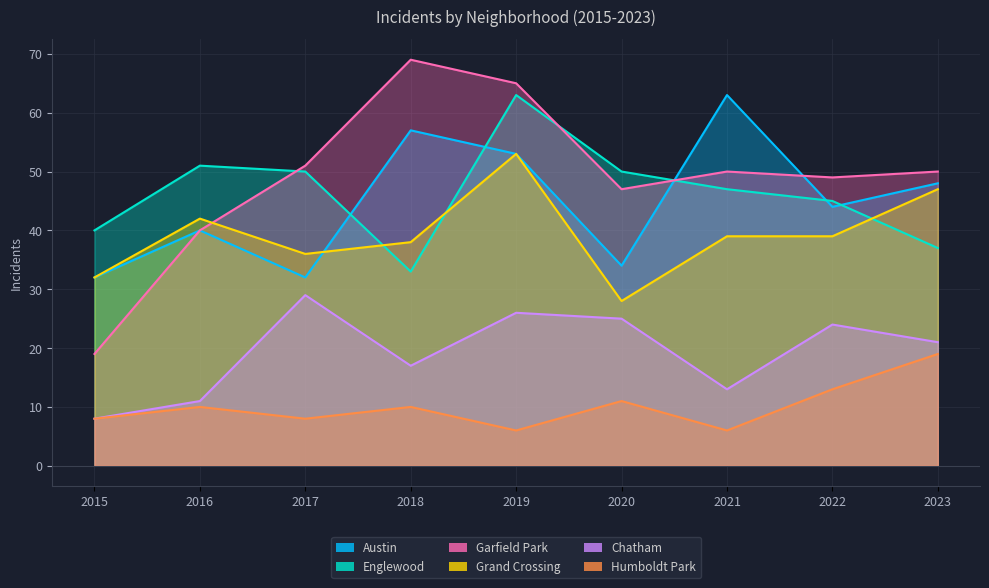

Which has a higher value, 2016 or 2017?

2016